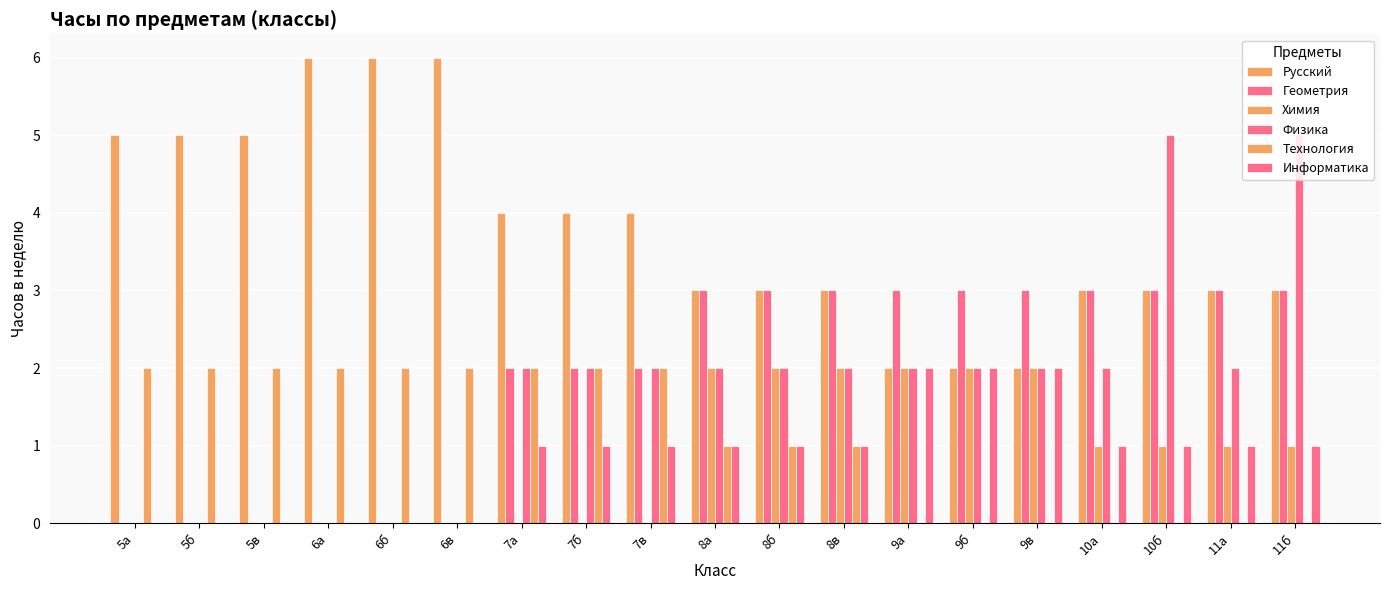

Which category has the highest value across all series?

6а